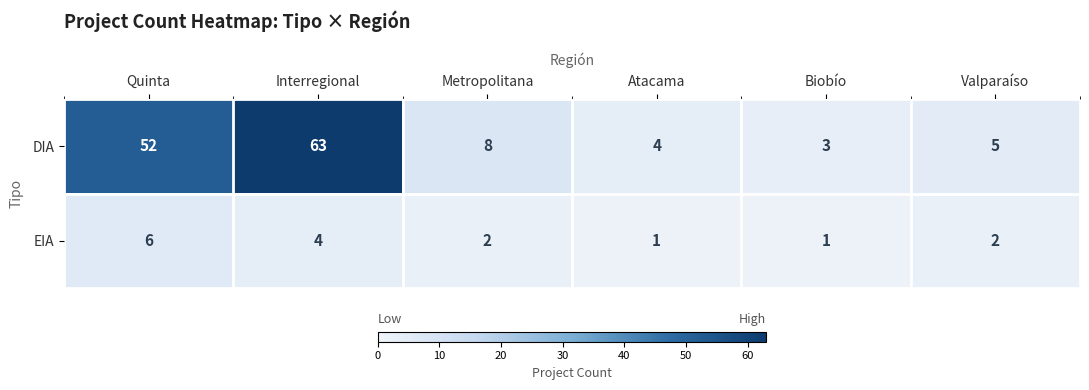

Reading left to right, extract all data points from this chart.

DIA: Quinta=52	Interregional=63	Metropolitana=8	Atacama=4	Biobío=3	Valparaíso=5
EIA: Quinta=6	Interregional=4	Metropolitana=2	Atacama=1	Biobío=1	Valparaíso=2